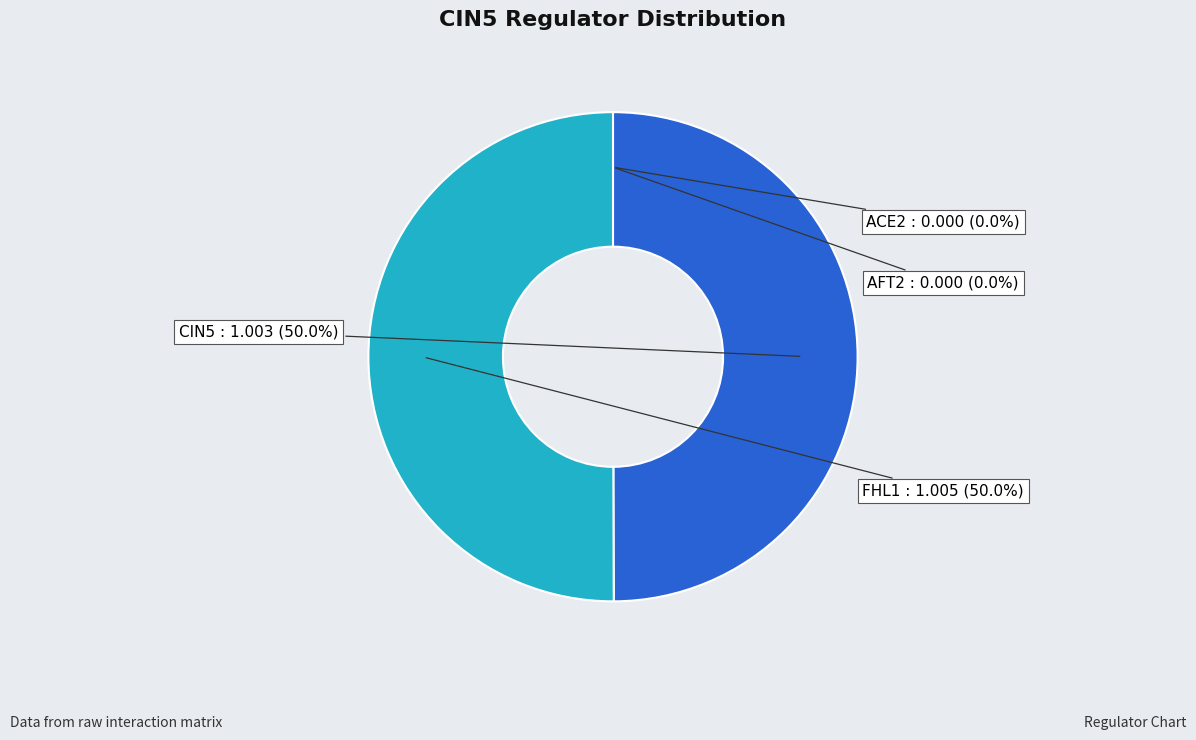

Is it true that CIN5 is 50% of the pie?

True